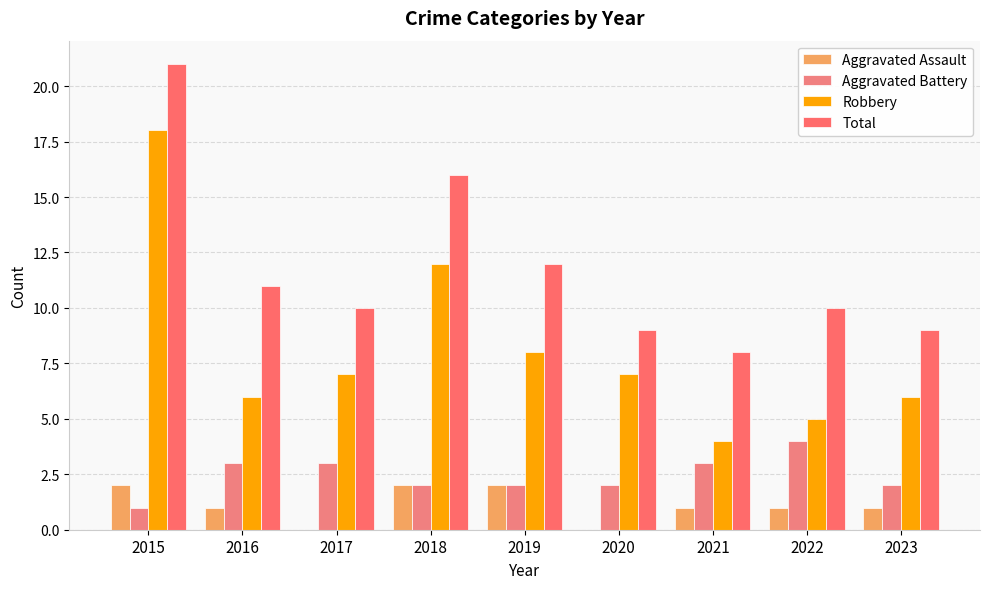

What is the greatest value displayed?

21